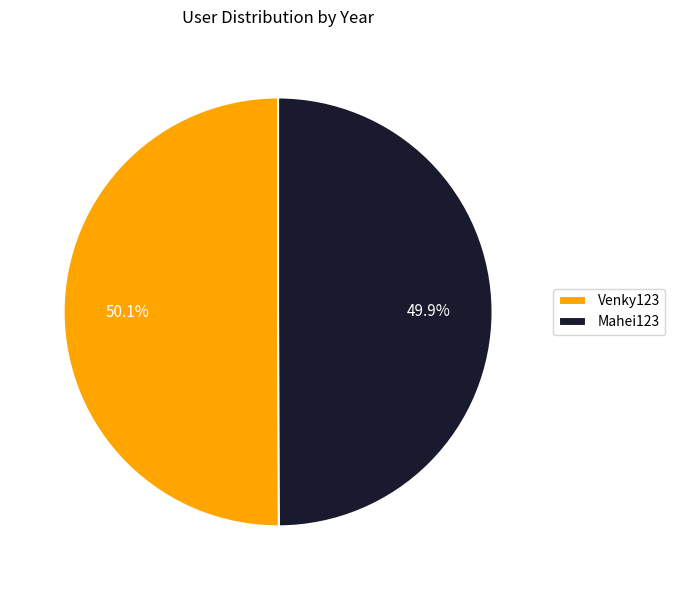

What is the ratio of the value at Mahei123 to the value at Venky123?

1.0